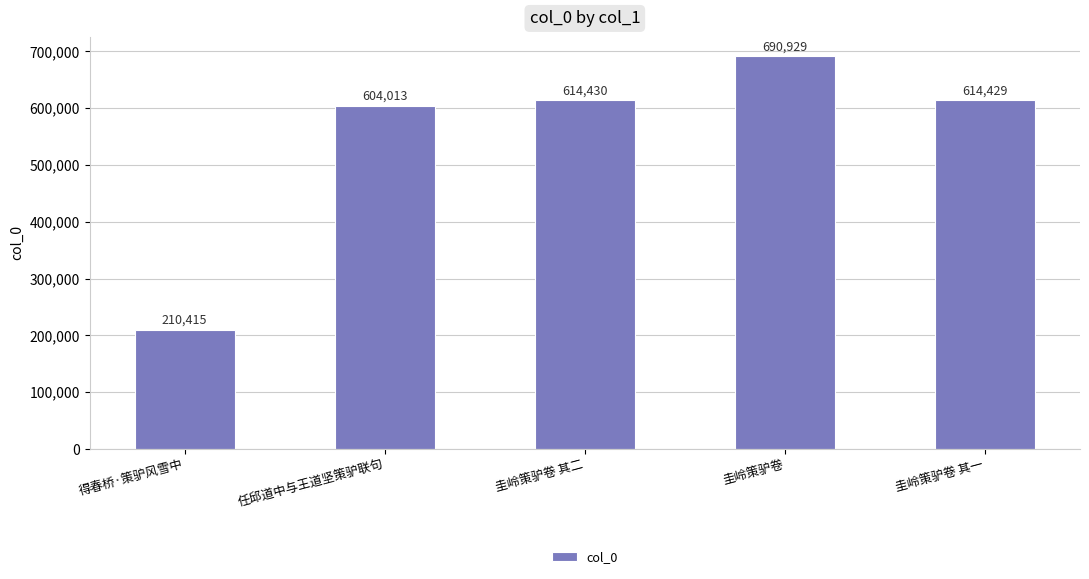

The chart shows a value of 614430 at 圭岭策驴卷 其二. True or false?

True